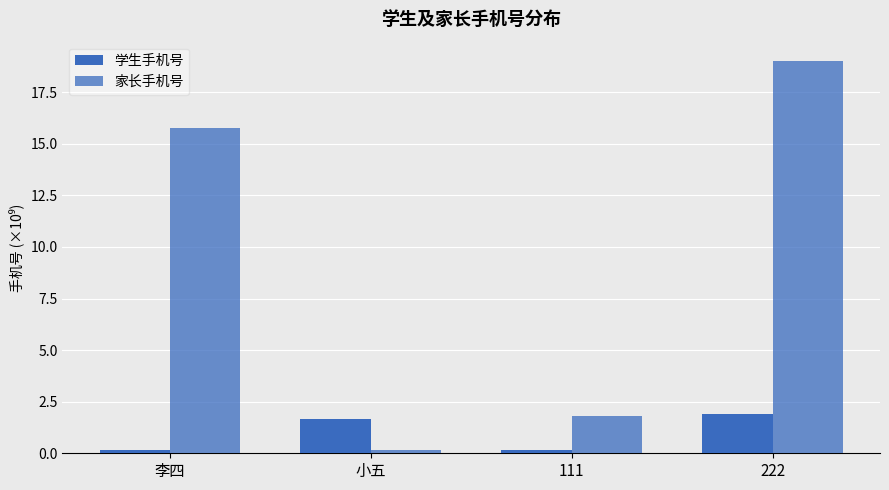

Reading right to left, what are all the values shown in this chart?

学生手机号: 1.9	0.2	1.7	0.2
家长手机号: 19.0	1.8	0.2	15.8